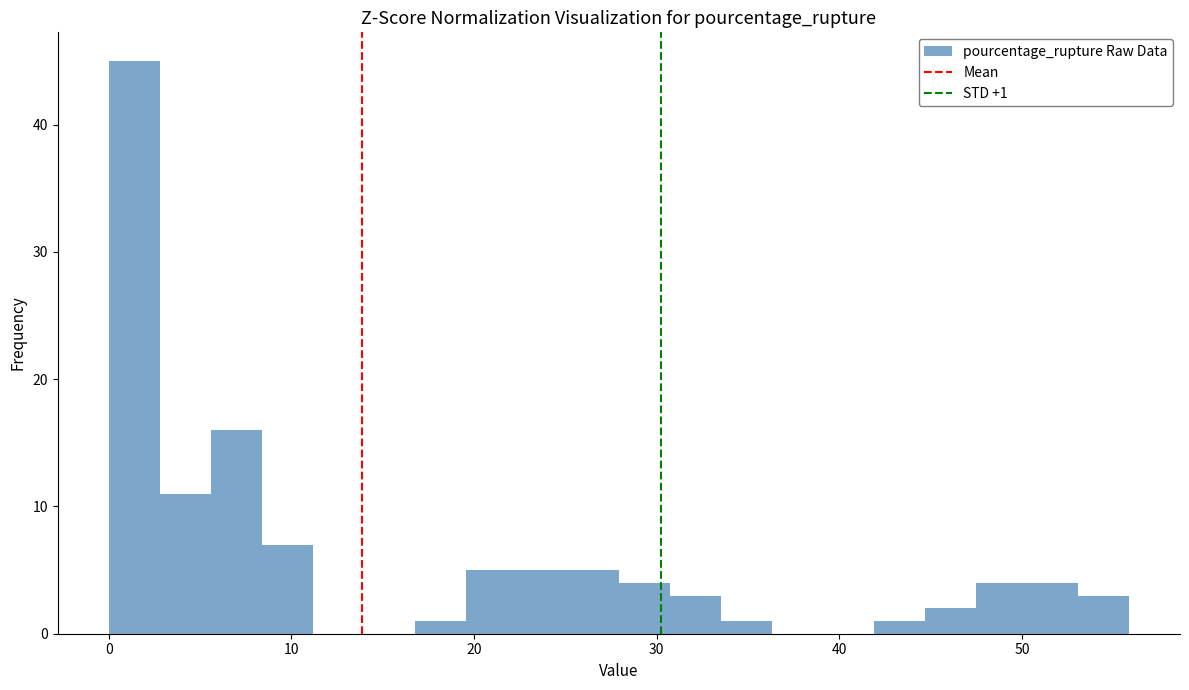

Around what value on the x-axis is the tallest bar? Give the approximate position of its centre, as read against the axis.

1